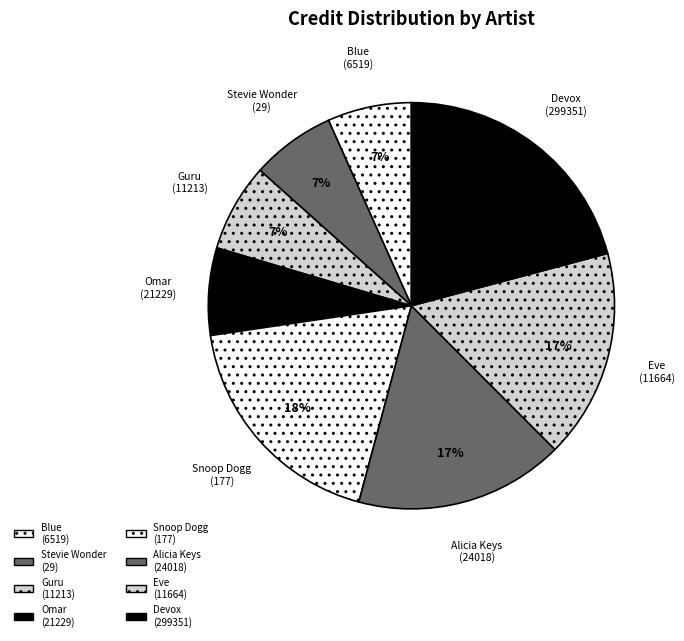

Does Blue (6519) account for over 50% of the chart?

No